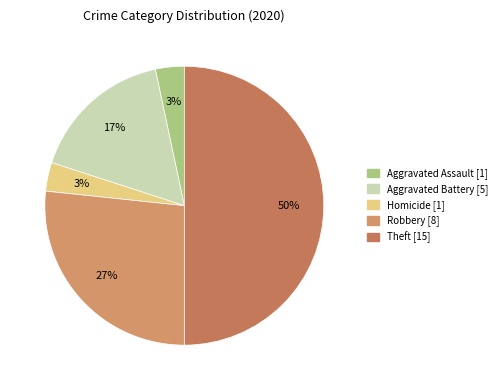

How many segments does this pie chart have?

5